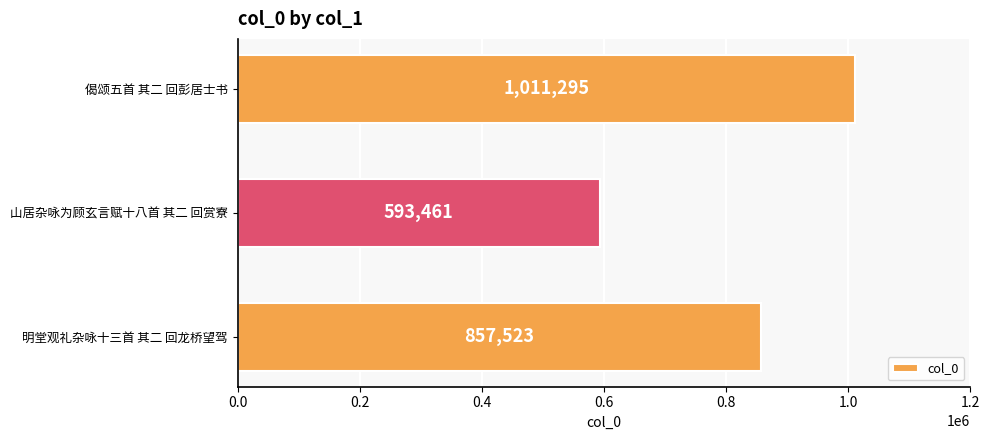

How many bars are there in total?

3